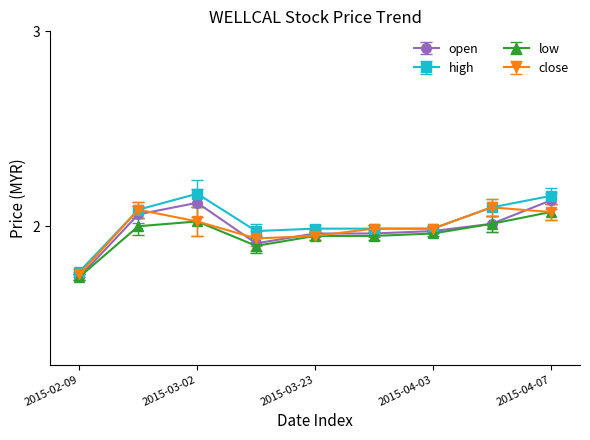

What is the spread (max minus min) of values at 2015-03-16?

0.1